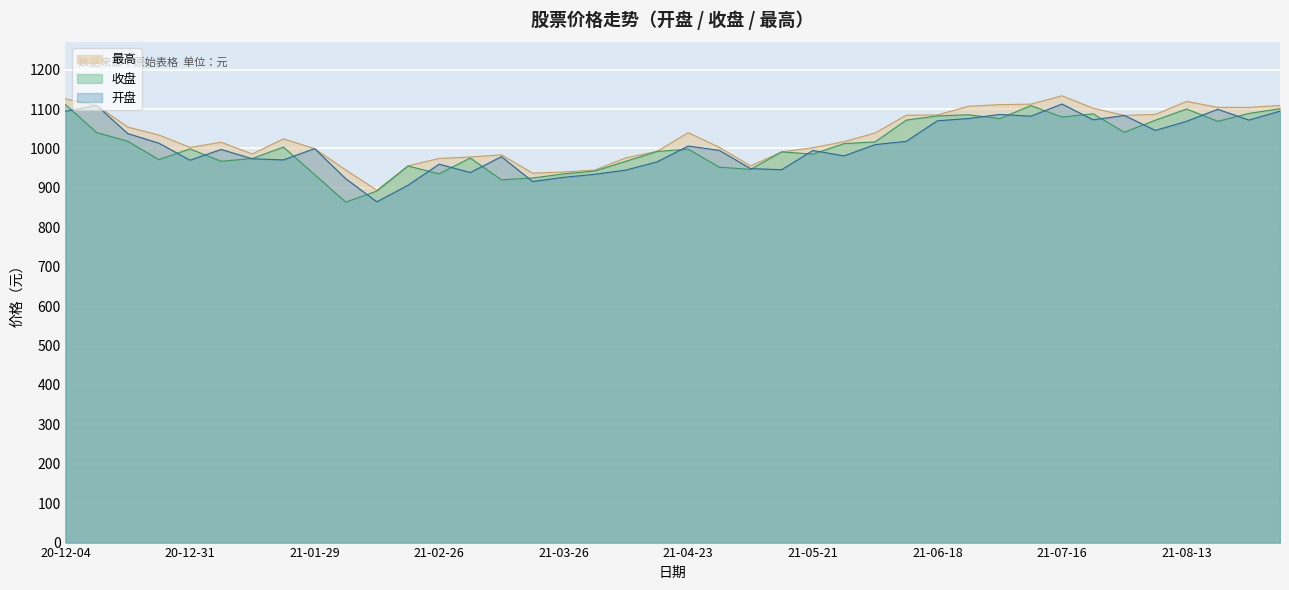

True or false: 开盘 and 最高 cross at least once.

False